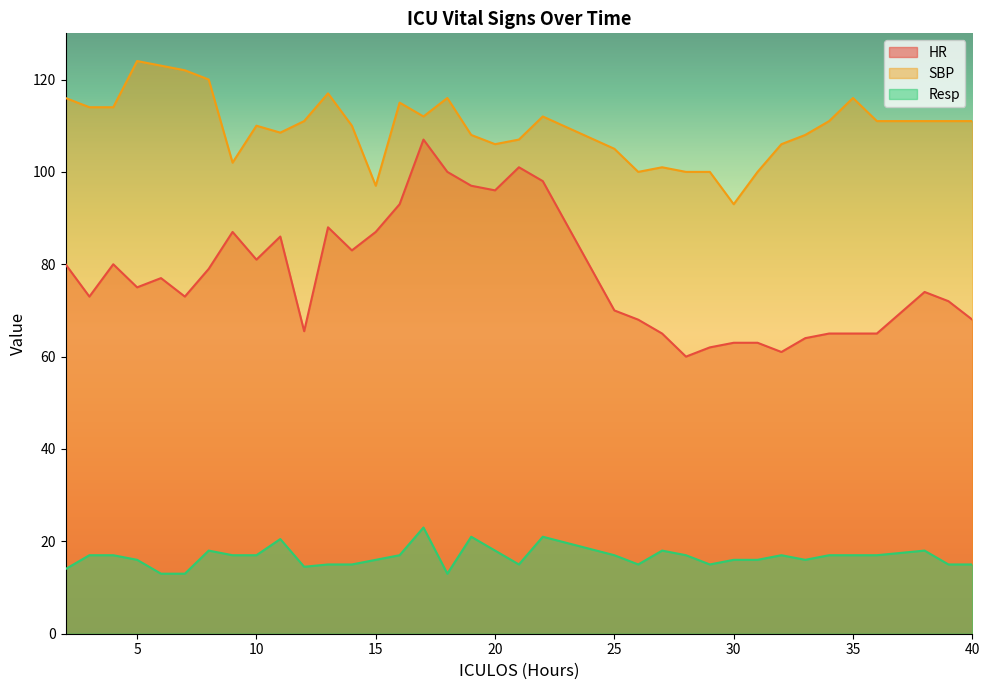

At which category does HR reach its first local peak?

4